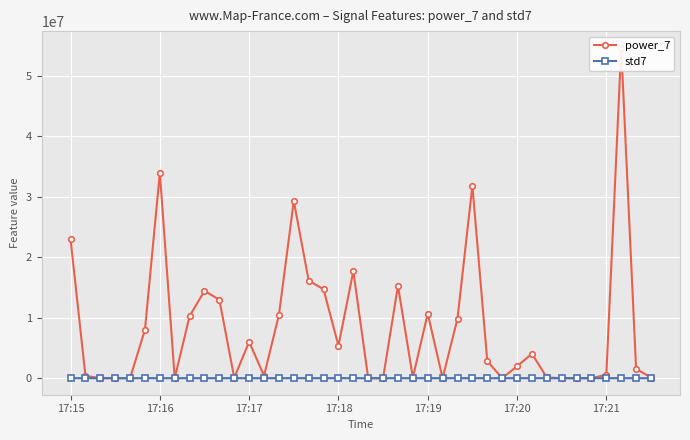

How many data points in std7 are less than 1979?

20